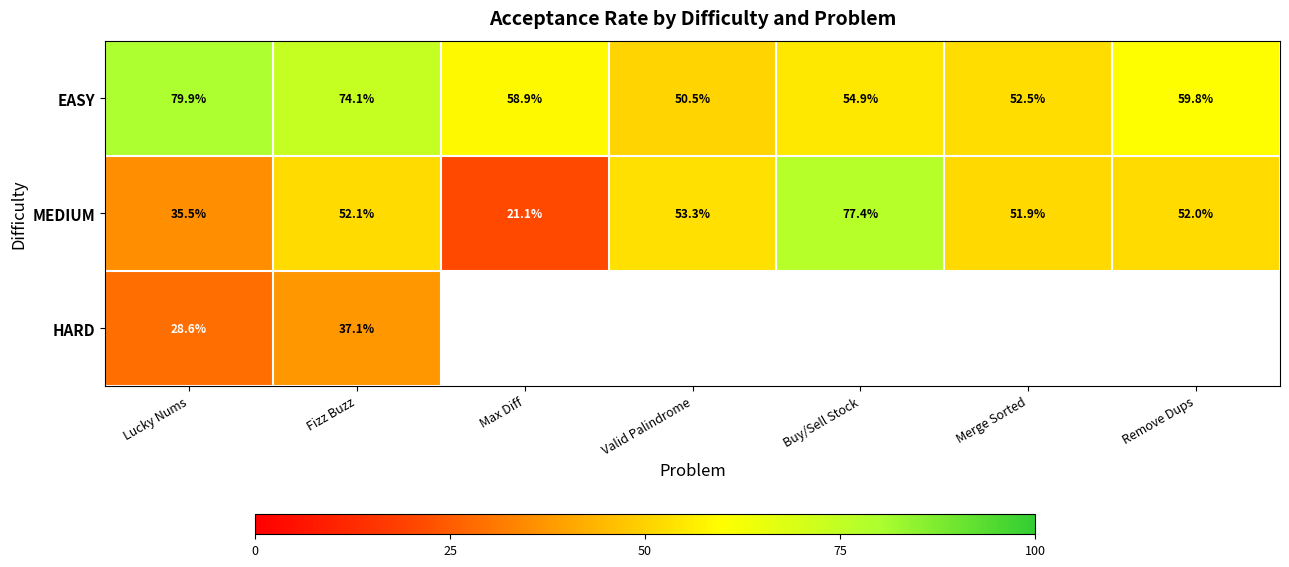

What is the greatest value displayed?

79.9